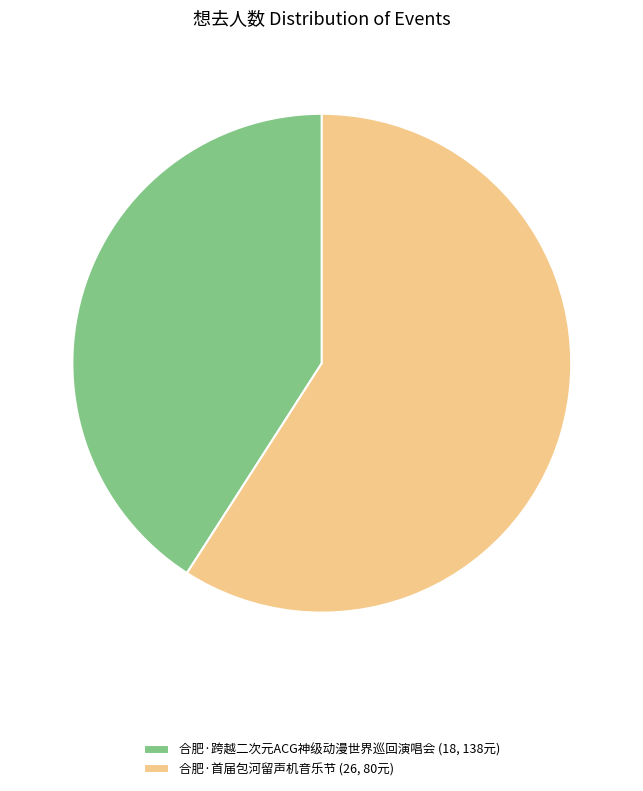

Is there any slice that represents more than half of the pie?

Yes